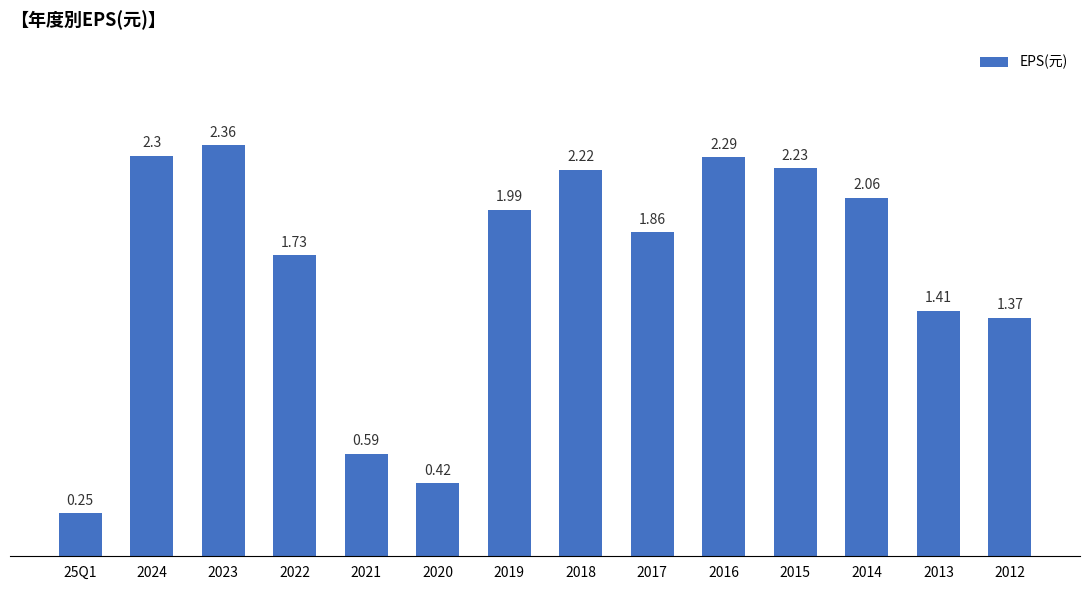

What is the label of the 10th bar from the left?

2016